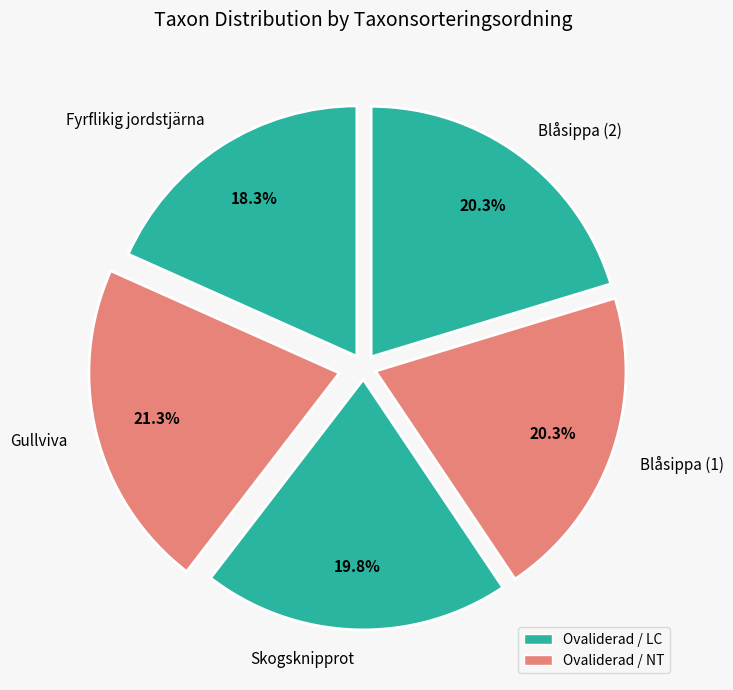

Approximately how many times larger is the value at Fyrflikig jordstjärna compared to Blåsippa (2)?

0.9